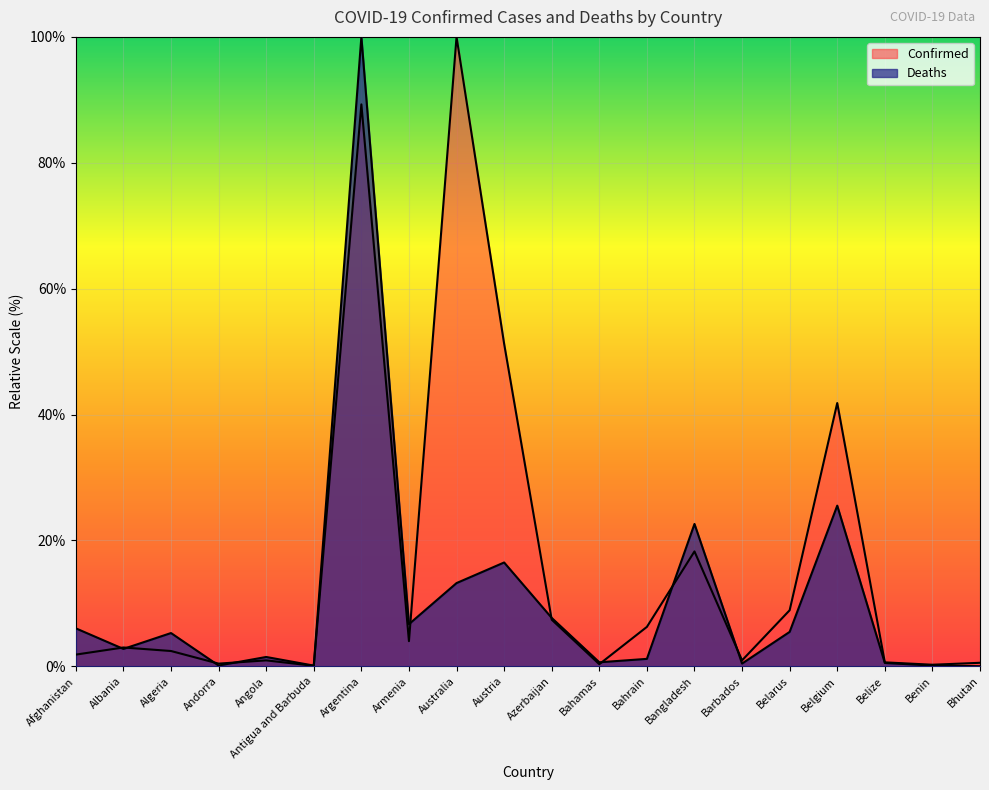

Where is Deaths nearest to the value 50?

Belgium